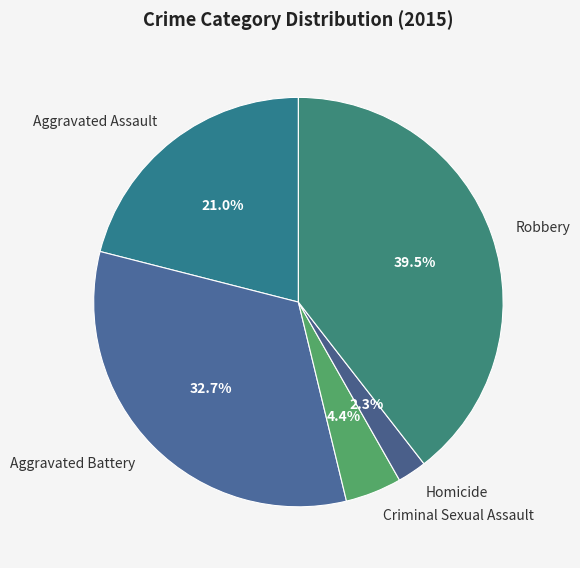

Which slice is the largest?

Robbery